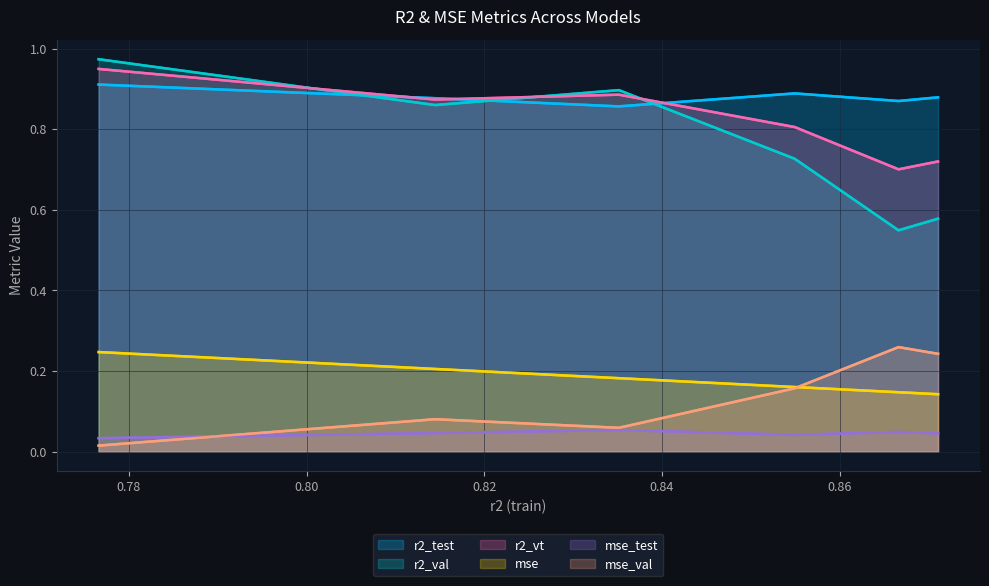

Count the number of categories in the chart.

6